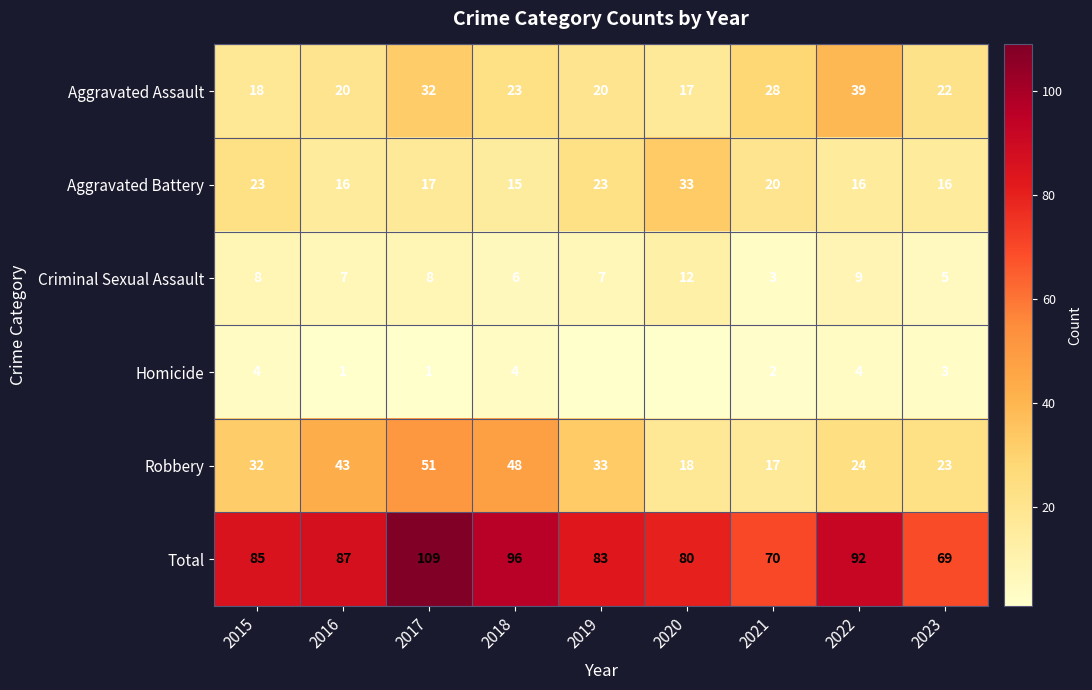

What is the spread (max minus min) of values at 2016?

86